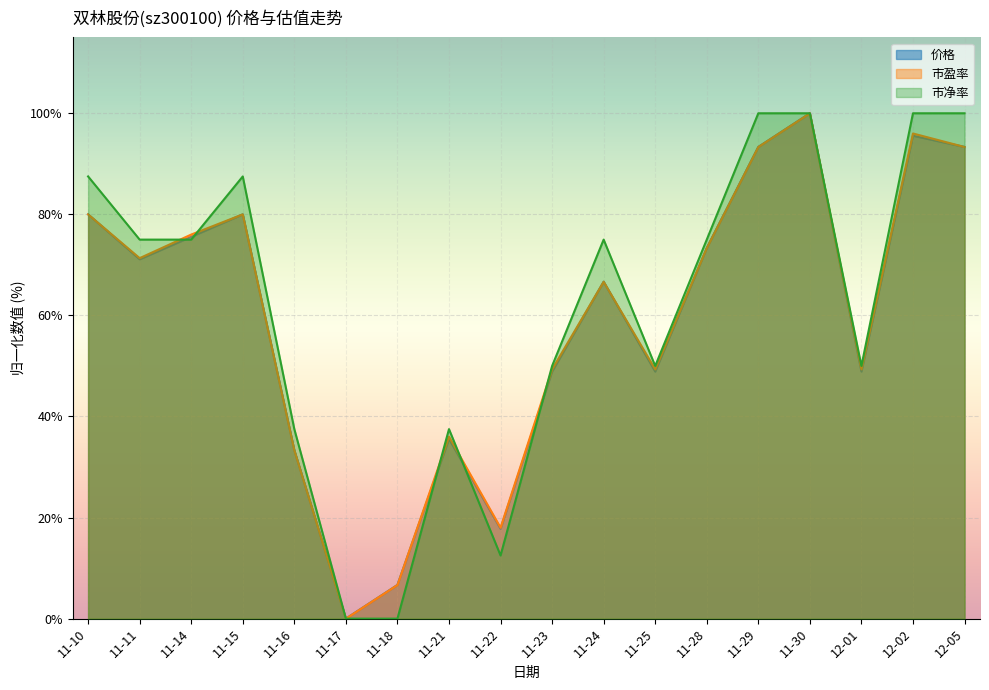

What is the label of the 13th point from the left?

11-28